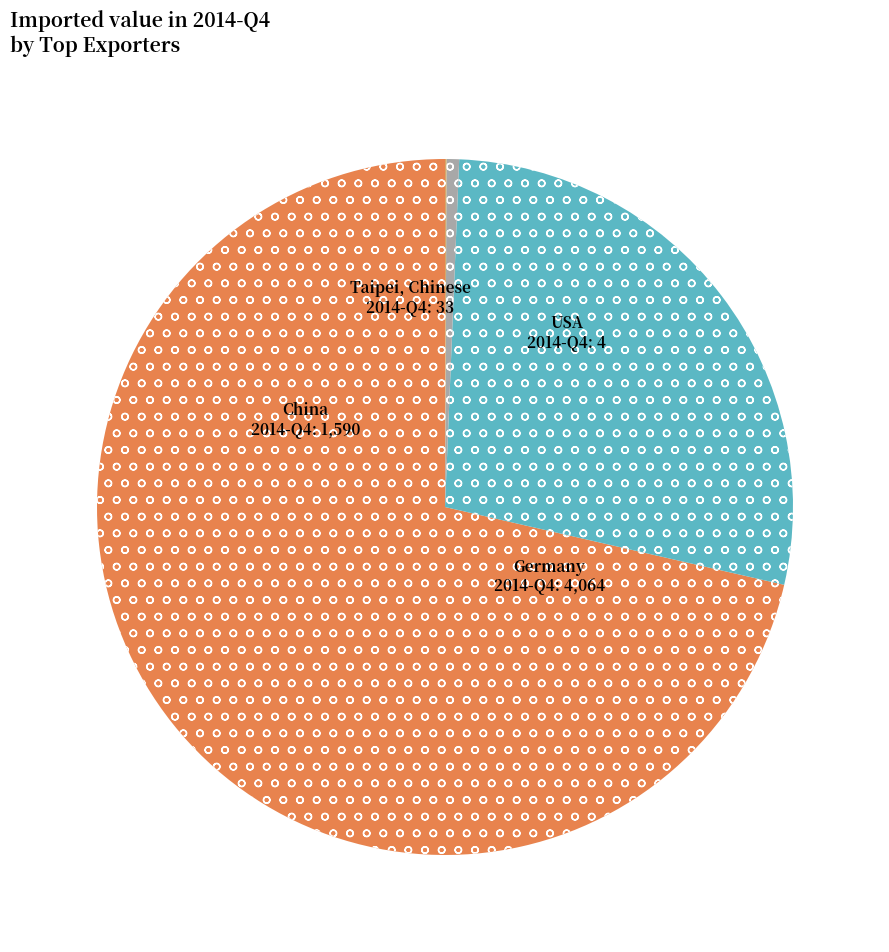

Does any single category account for the majority?

Yes